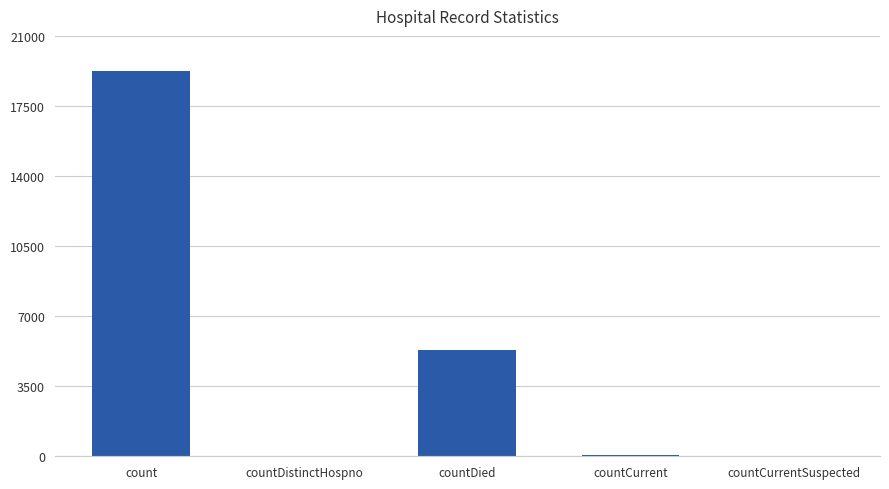

Is it true that the value at countDied is 3433?

False